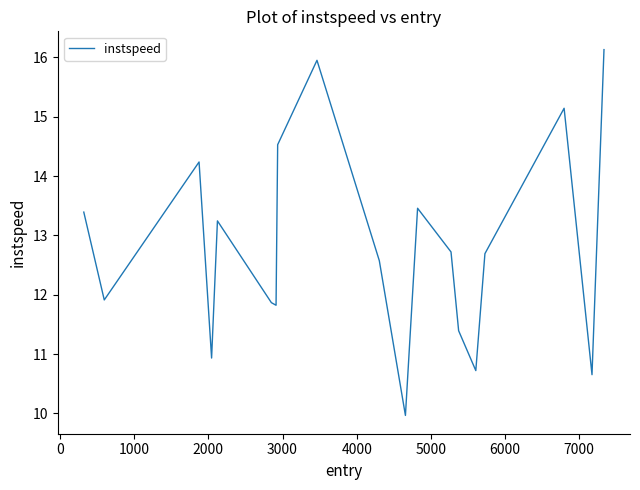

Count the number of values greater than 12.

11